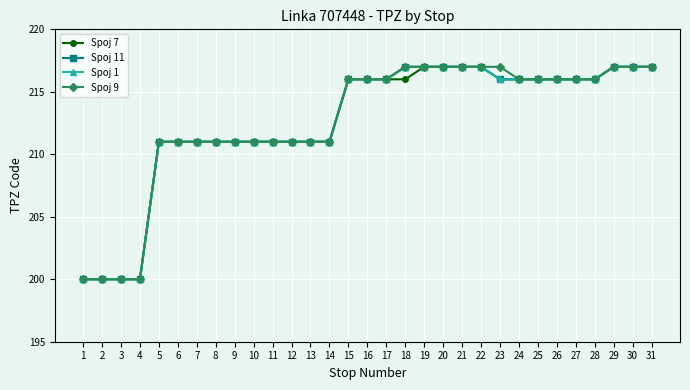

Does the chart have visible grid lines?

Yes